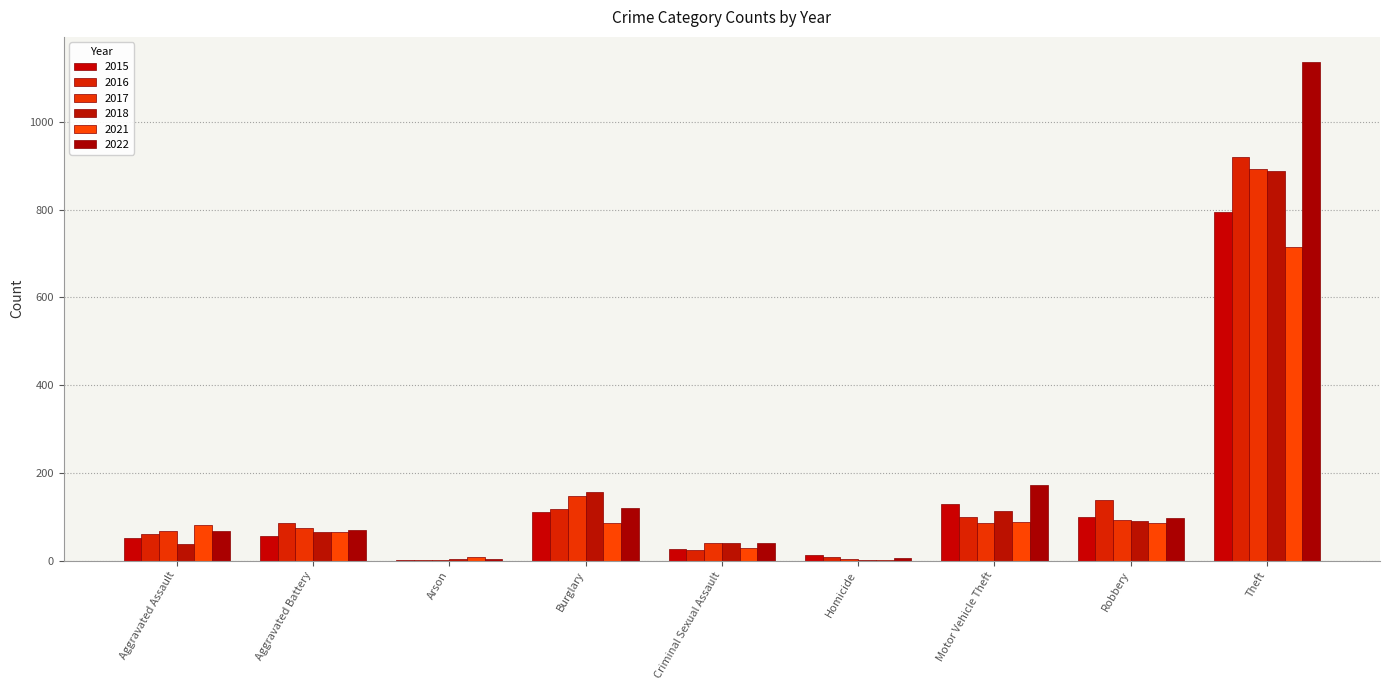

What is the difference between the 2017 values at Motor Vehicle Theft and Robbery?

6